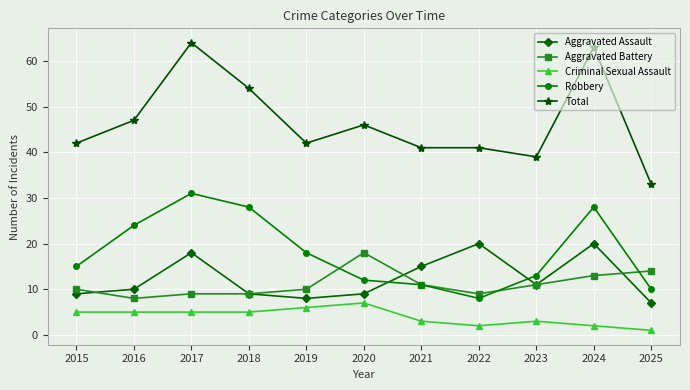

What is the sum of the Criminal Sexual Assault values at 2021 and 2016?

8